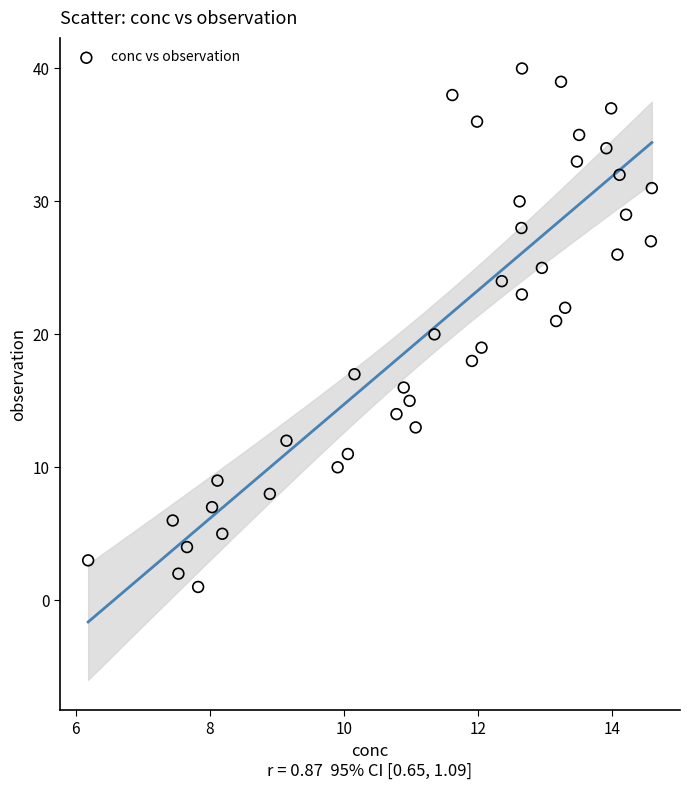

What is the range of Y values (max minus min)?

39